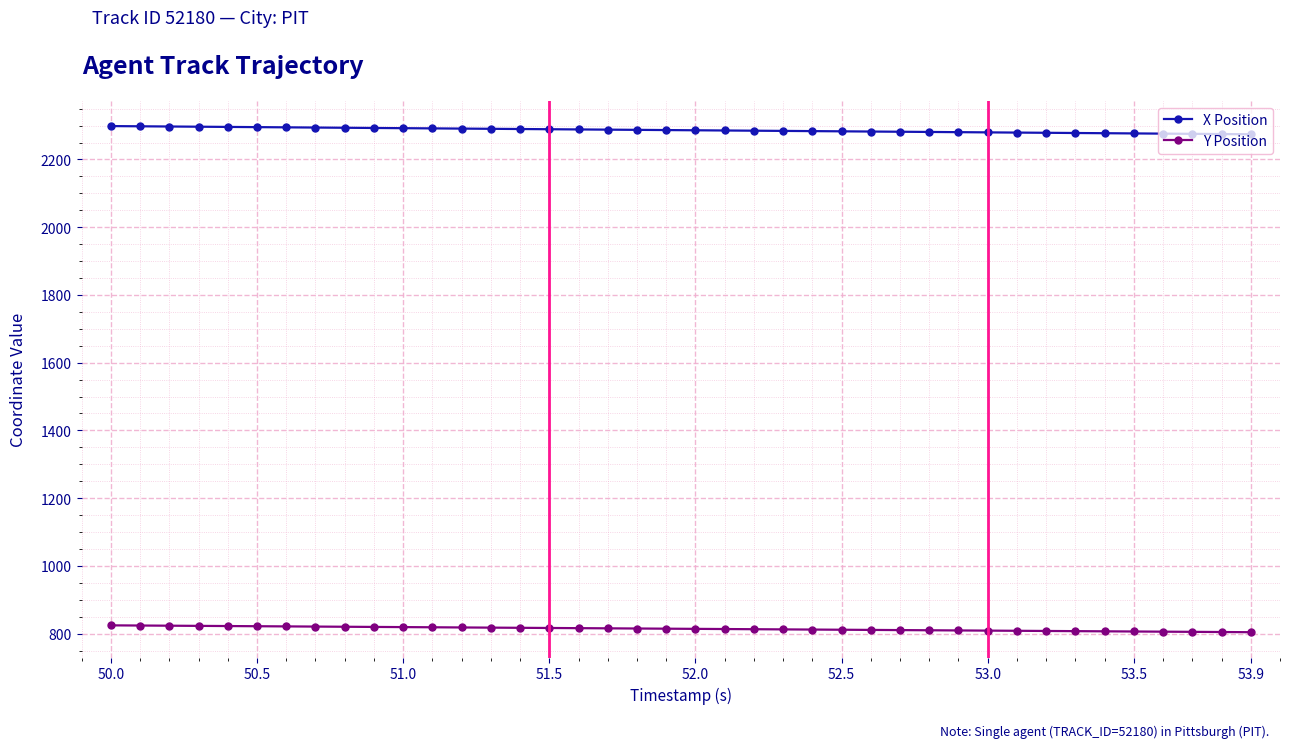

What is the value of the Y Position point at the 28th from the left?

810.5